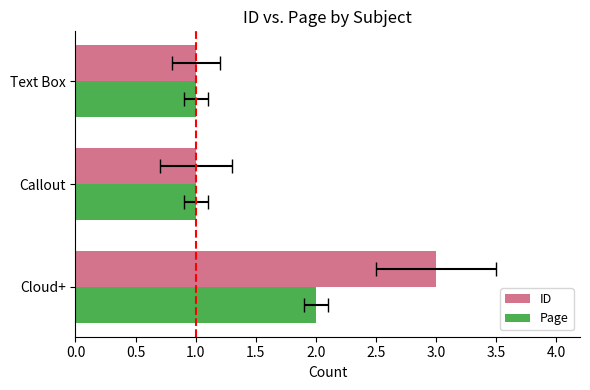

How many Page values are between 1 and 2?

3